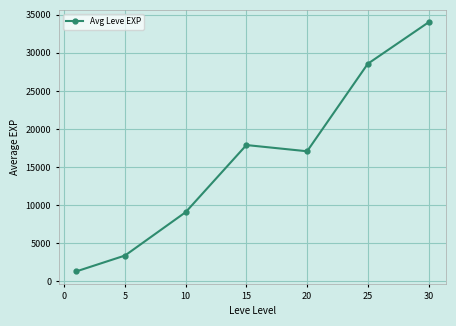

Reading left to right, transcribe all the data shown in this chart.

1330.0	3405.0	9096.7	17896.7	17081.7	28558.3	33992.5